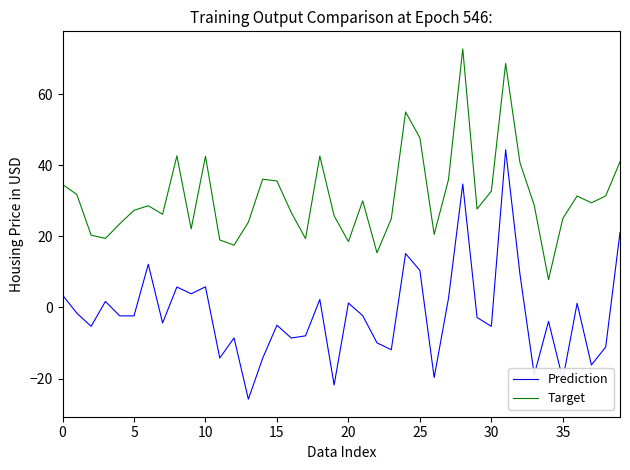

What is the minimum value for Prediction?

-25.8